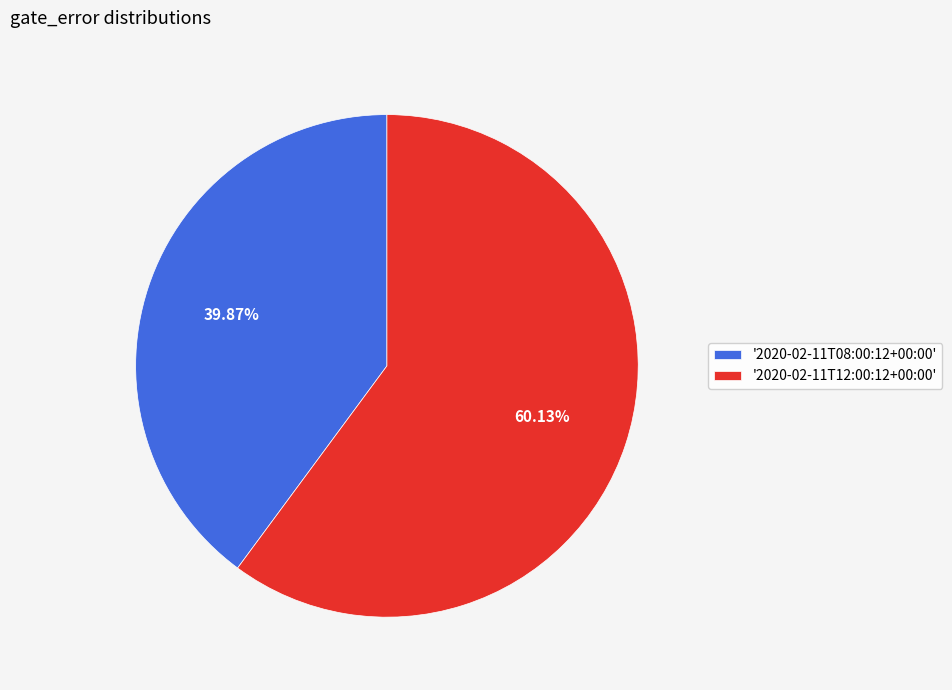

To the nearest percent, what is the average slice percentage?

50%